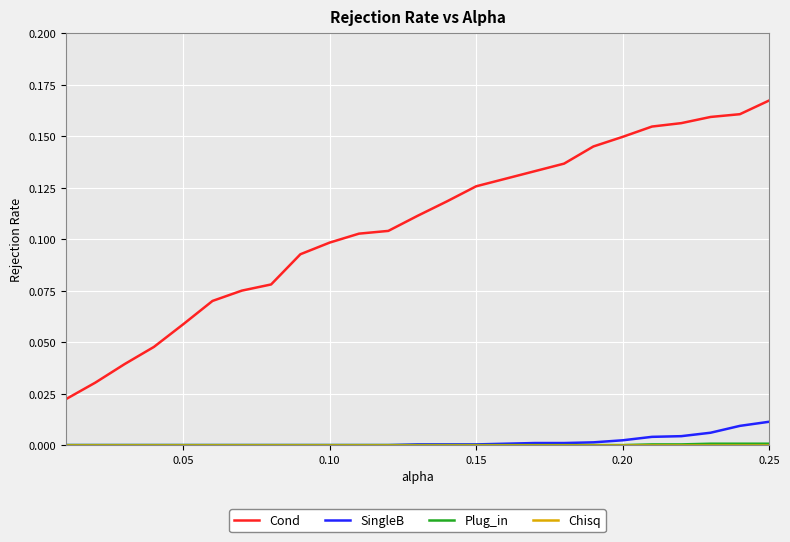

True or false: SingleB and Cond cross at least once.

False